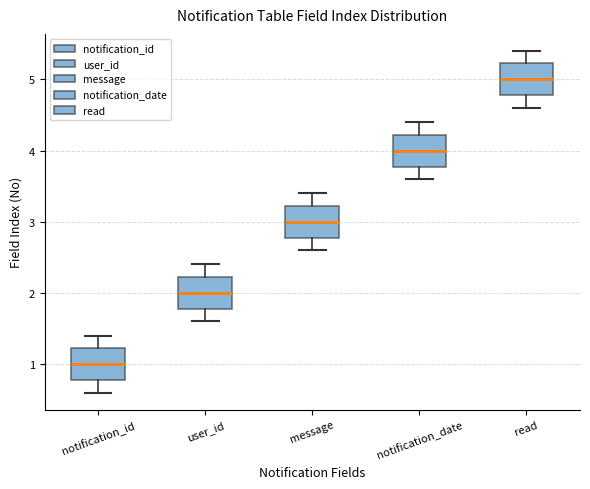

Which box has the highest median line?

read